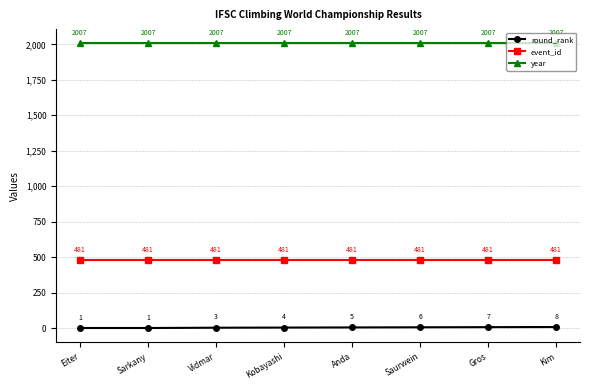

What is the value of the year point at the 1st from the left?

2007